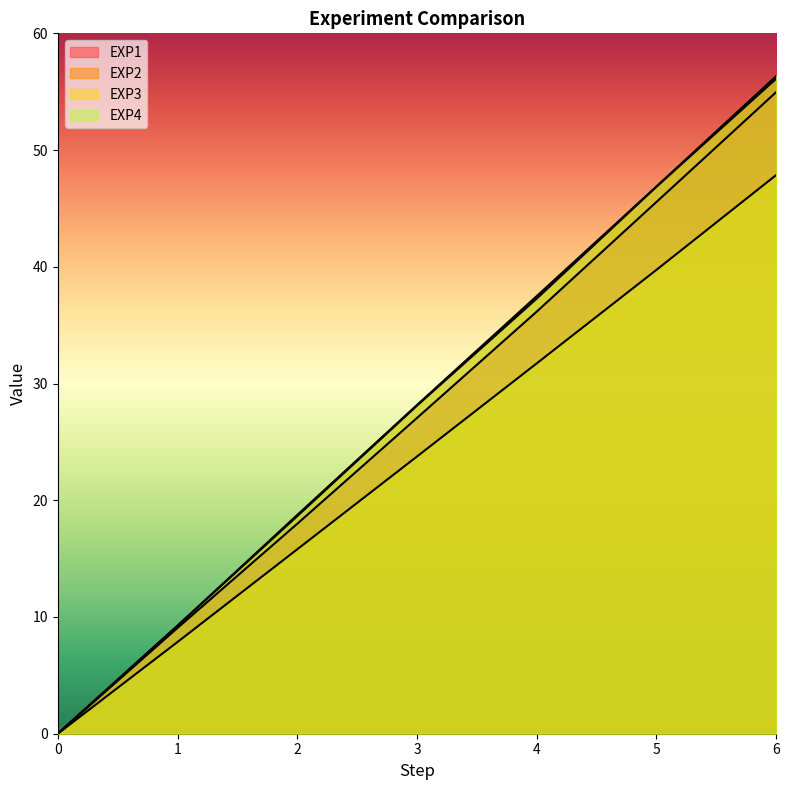

Reading right to left, transcribe all the data shown in this chart.

EXP1: 6=55.0	5=45.6	4=36.2	3=27.0	2=18.0	1=9.1	0=0.0
EXP2: 6=56.1	5=46.9	4=37.3	3=28.1	2=18.6	1=9.3	0=0.0
EXP3: 6=47.9	5=39.7	4=31.7	3=23.7	2=15.8	1=7.9	0=0.0
EXP4: 6=56.3	5=46.9	4=37.5	3=28.2	2=18.7	1=9.2	0=0.0